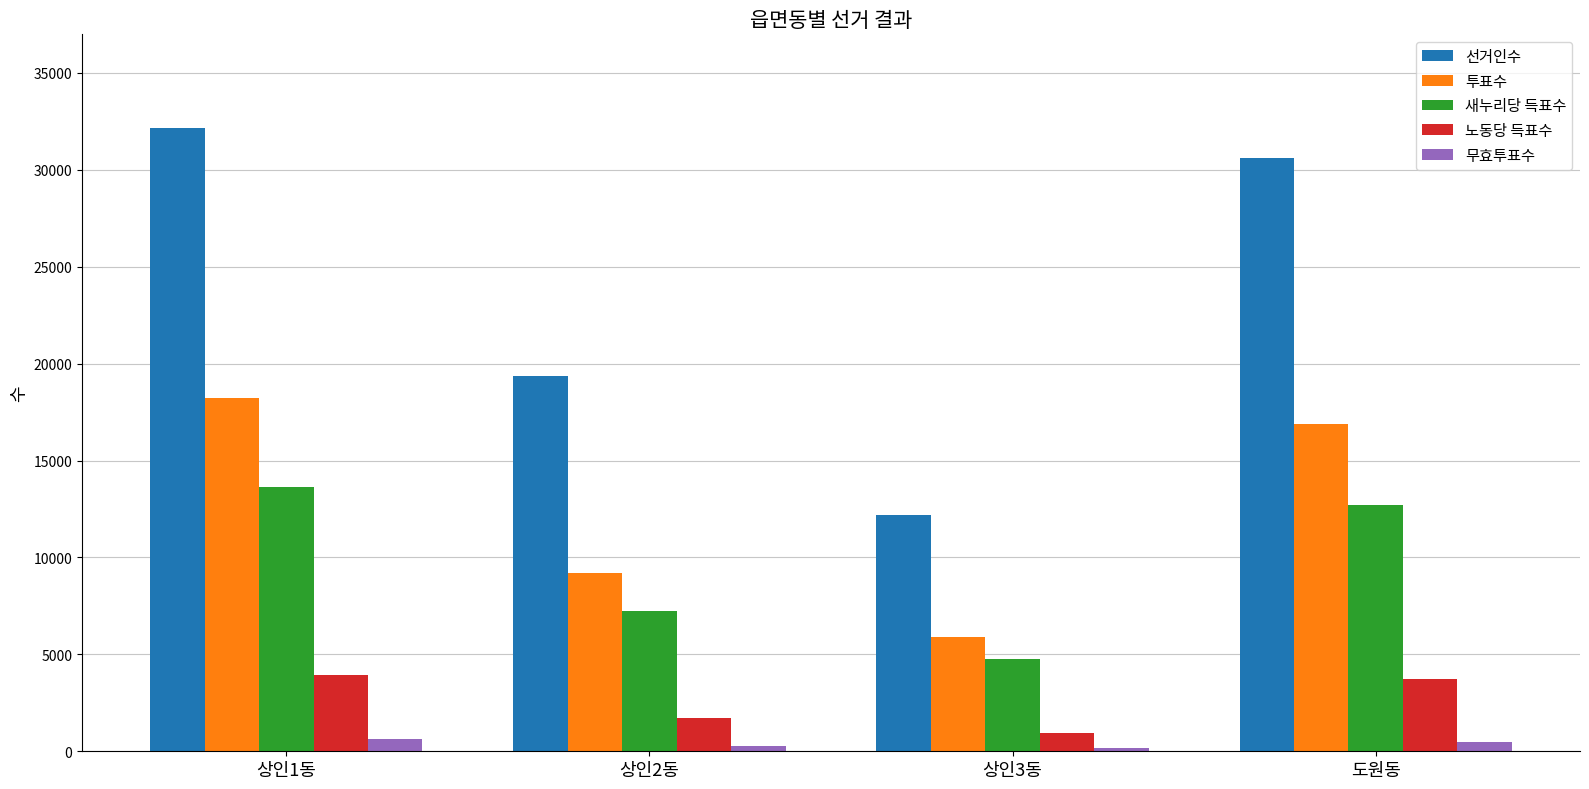

The value of 노동당 득표수 at 도원동 is 5736. True or false?

False